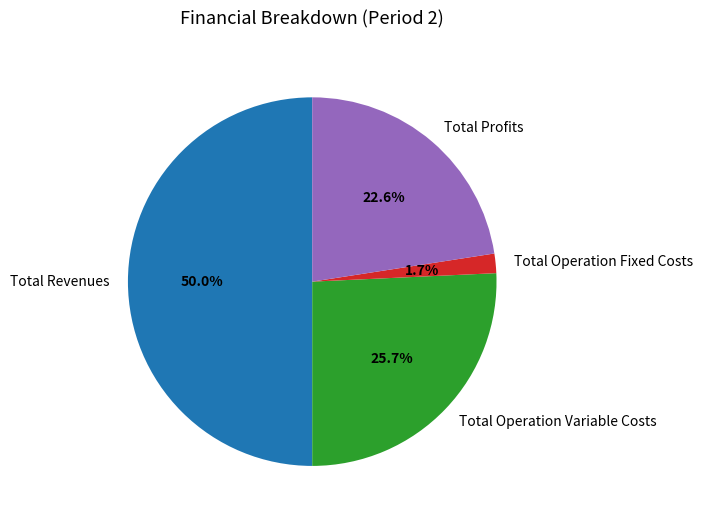

What is the smallest slice in the pie chart?

Total Operation Fixed Costs